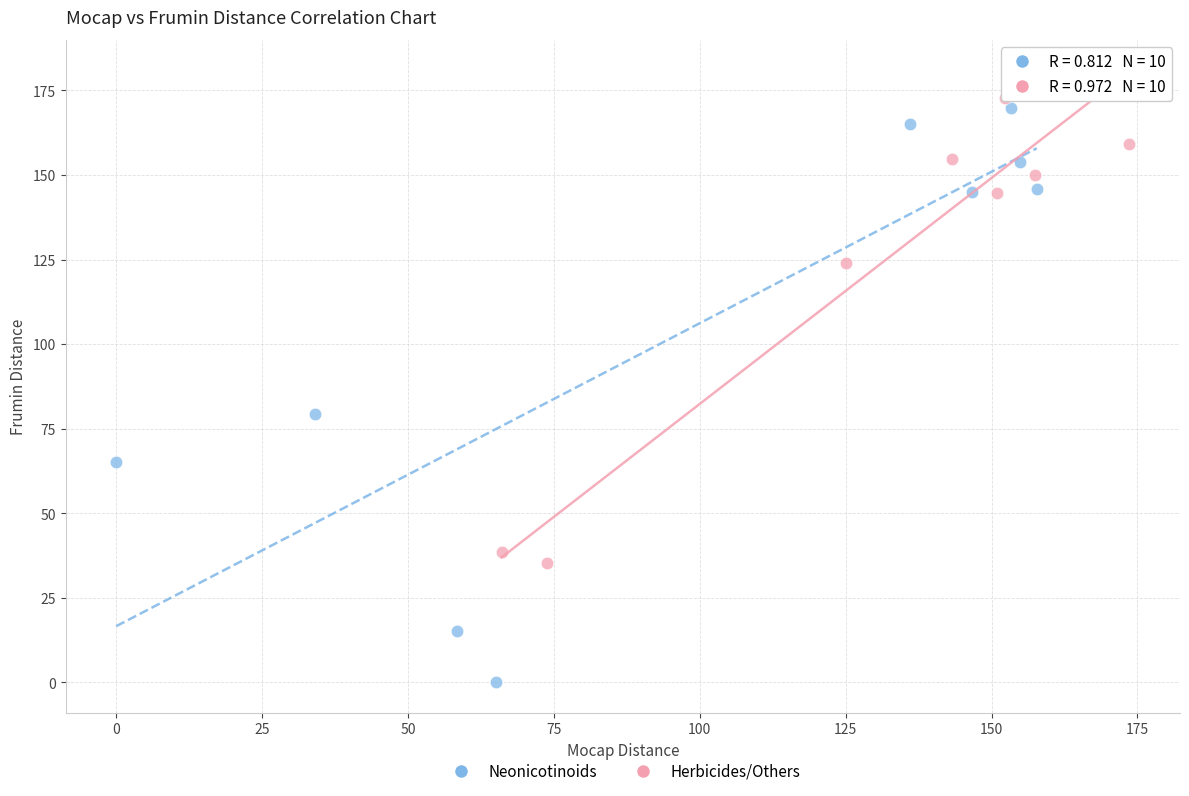

Which series has the largest Y range (max minus min)?

Neonicotinoids